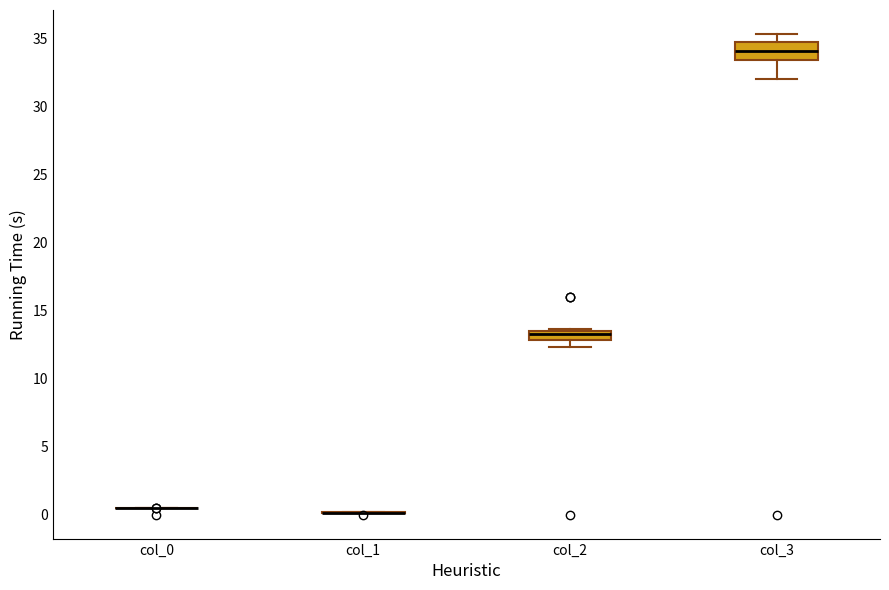

Comparing the boxes themselves (not the whiskers), which one is the tallest?

col_3